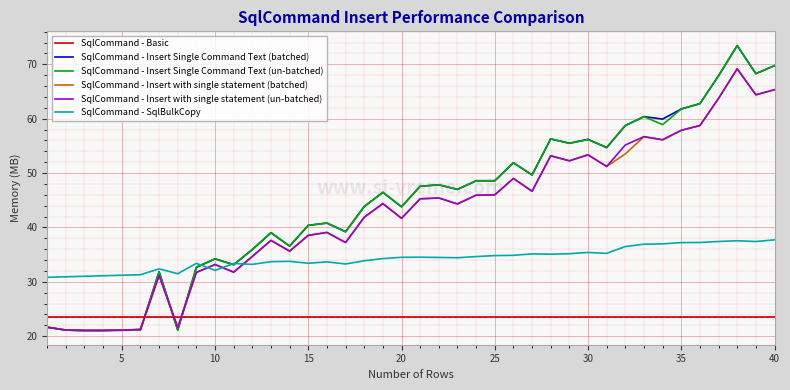

True or false: SqlCommand - Basic and SqlCommand - Insert with single statement (batched) cross at least once.

True